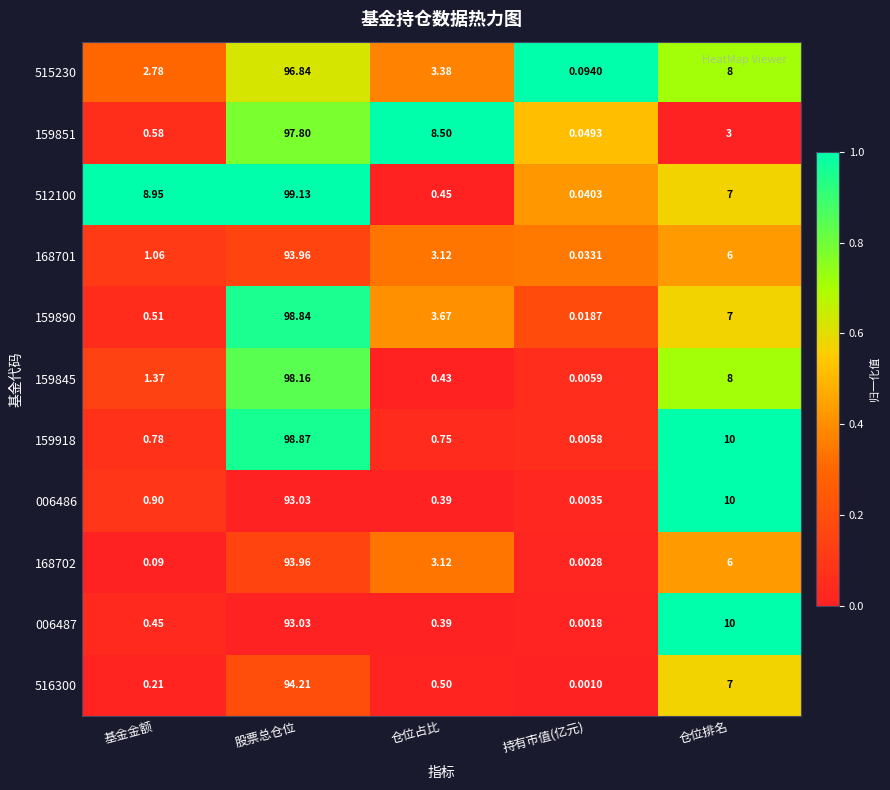

Is the value of 168702 at 股票总仓位 greater than the value of 159890 at 仓位占比?

Yes